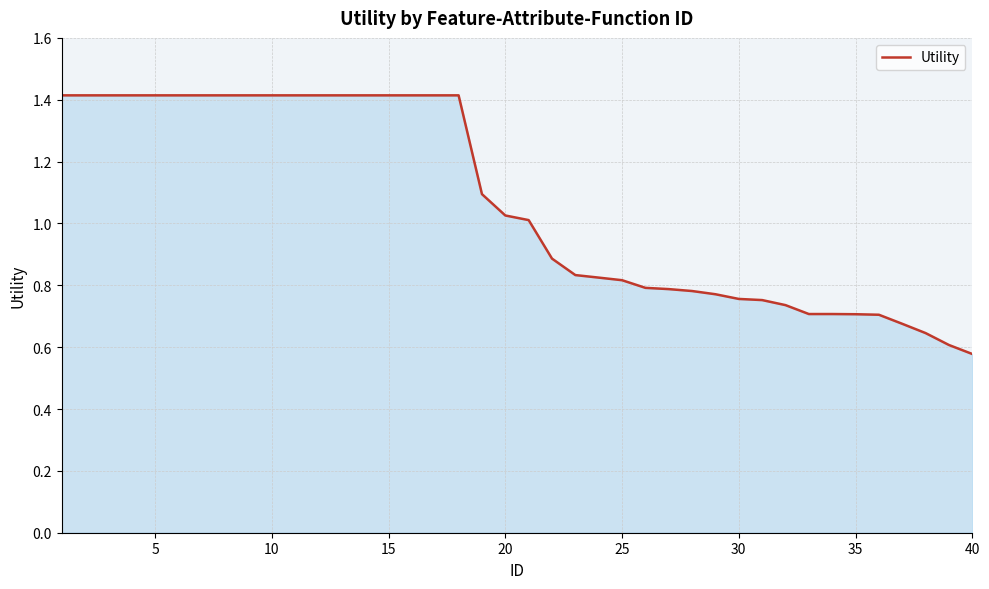

What is the greatest value displayed?

1.4